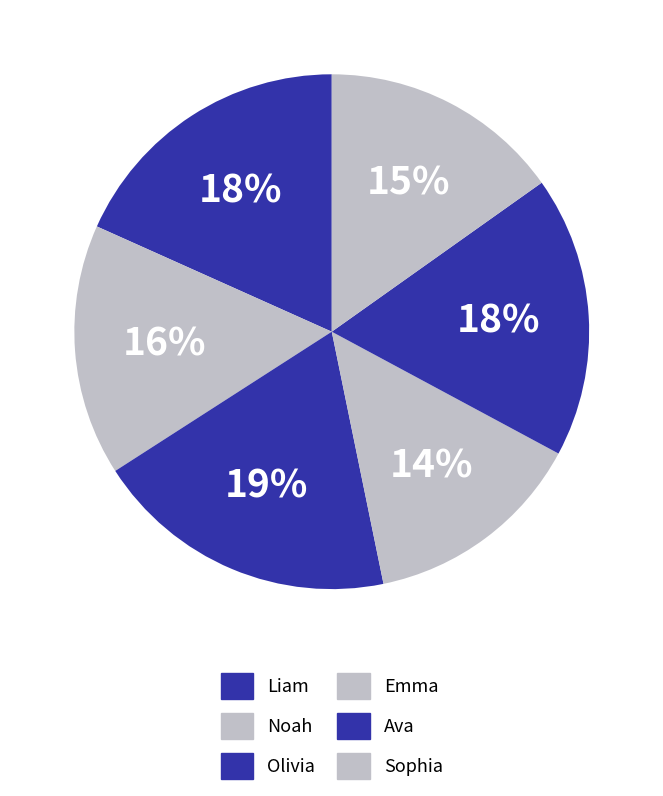

Does Noah account for over 50% of the chart?

No